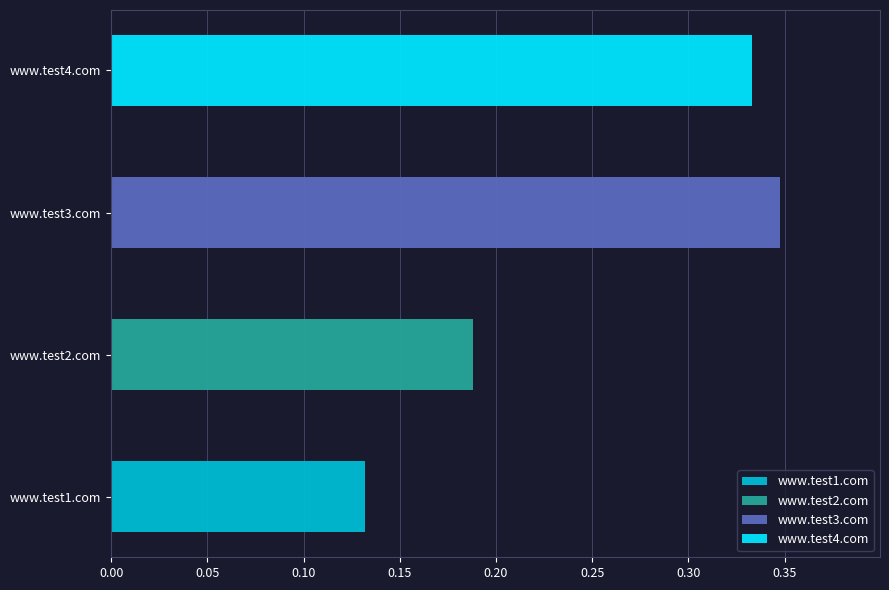

True or false: the data shows 0.1 at www.test1.com.

True